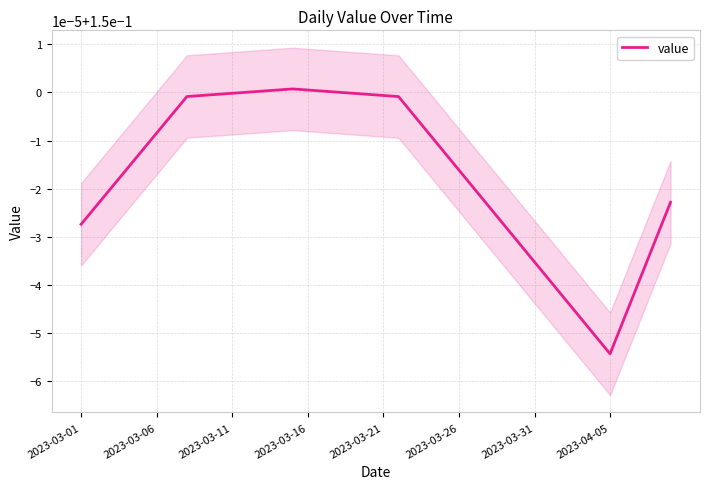

Between 2023-03-01 and 31, which is larger?

2023-03-01